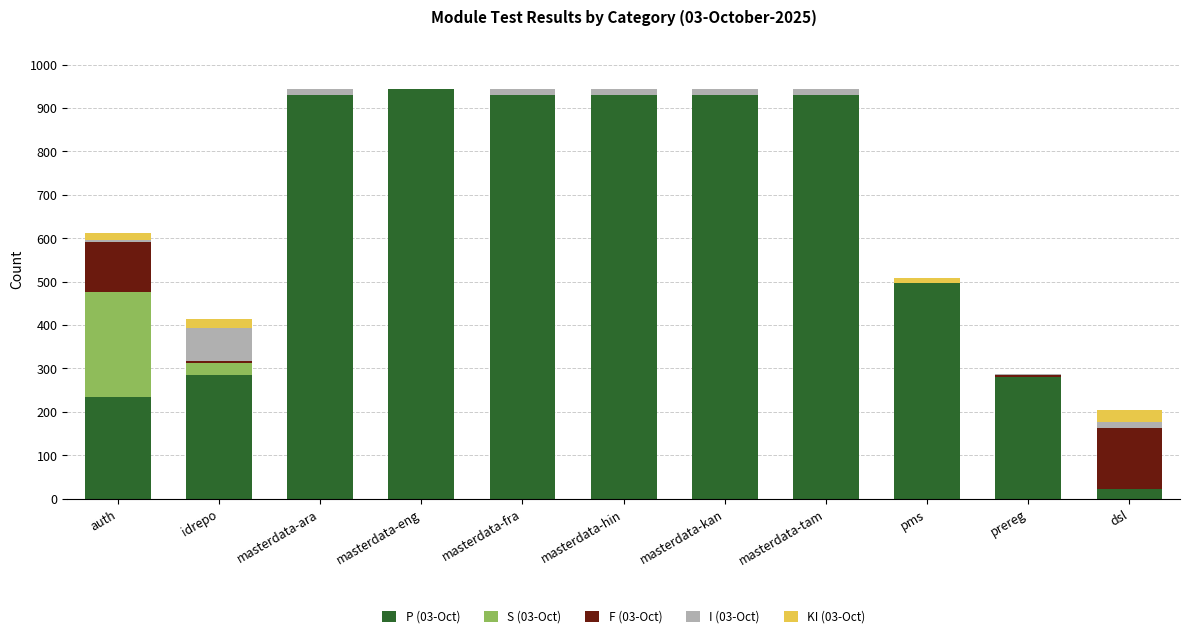

What is the total value across all series at masterdata-eng?

945